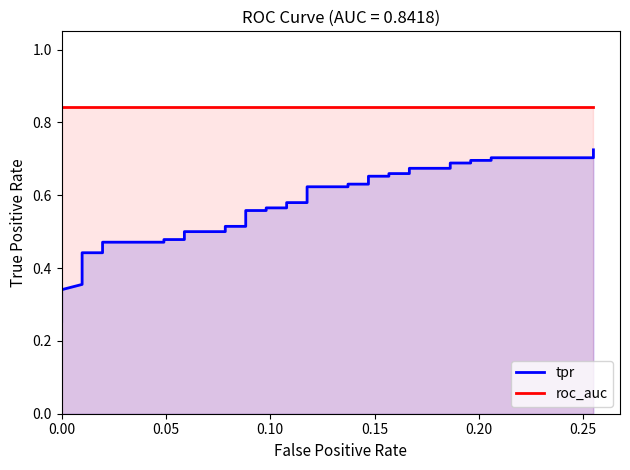

How many lines are shown in the chart?

2